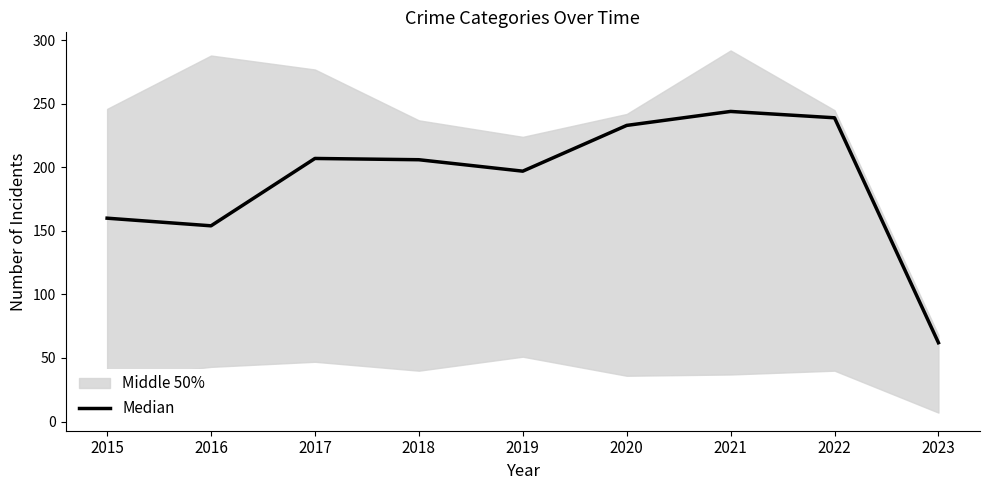

What is the average value?

189